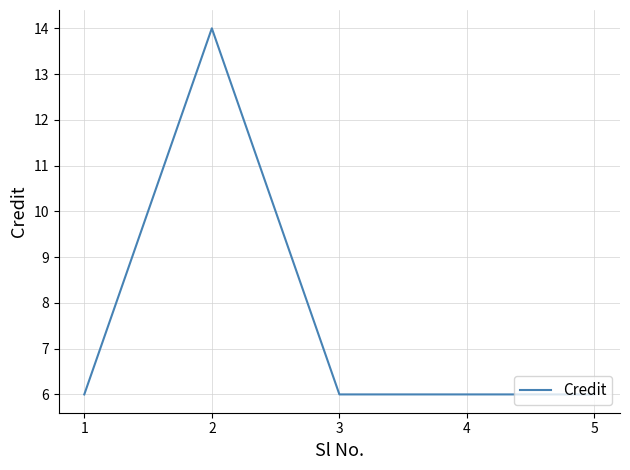

What is the average value?

8